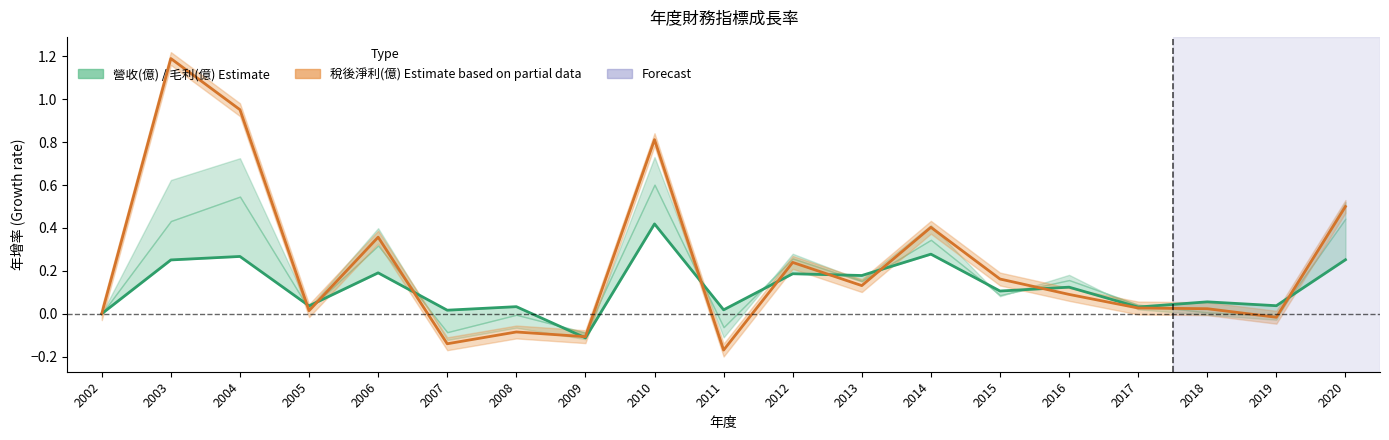

What is the total value across all series at 2014?

0.7